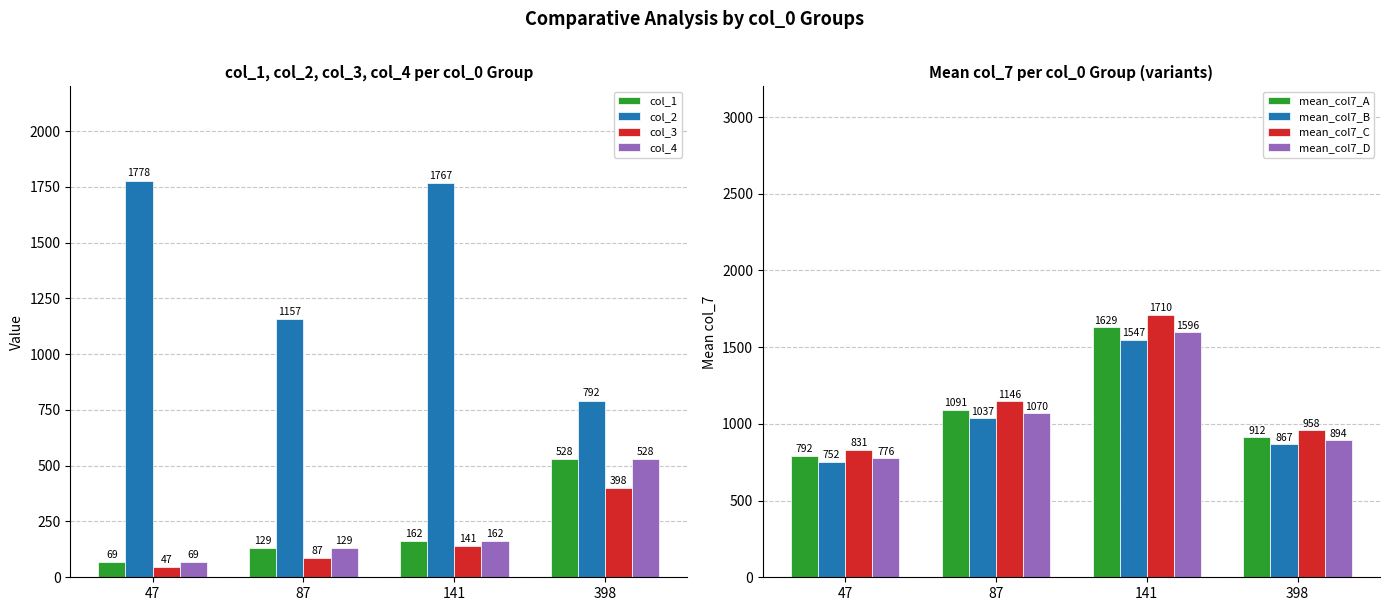

What is the total value across all series at 141?

2232